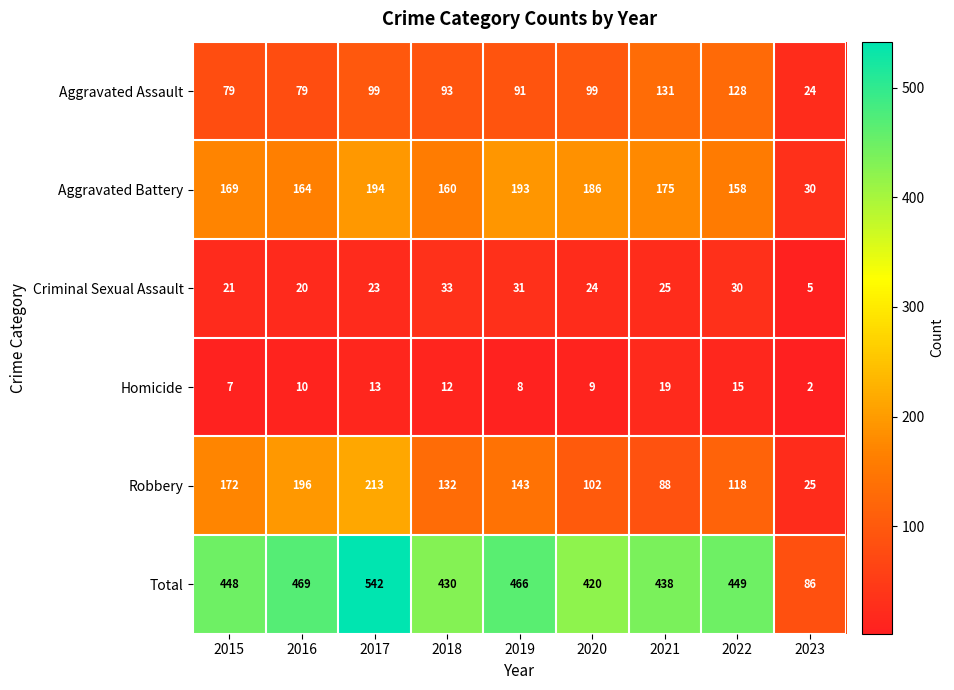

Which series has the largest total across all categories?

Total